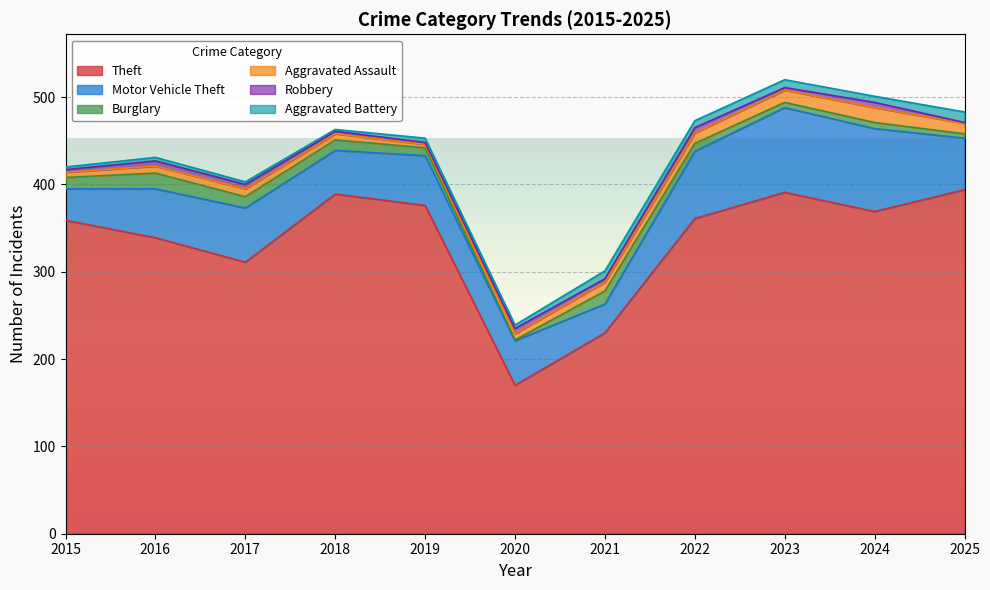

Between 2021 and 2022, which series saw the biggest shift?

Theft